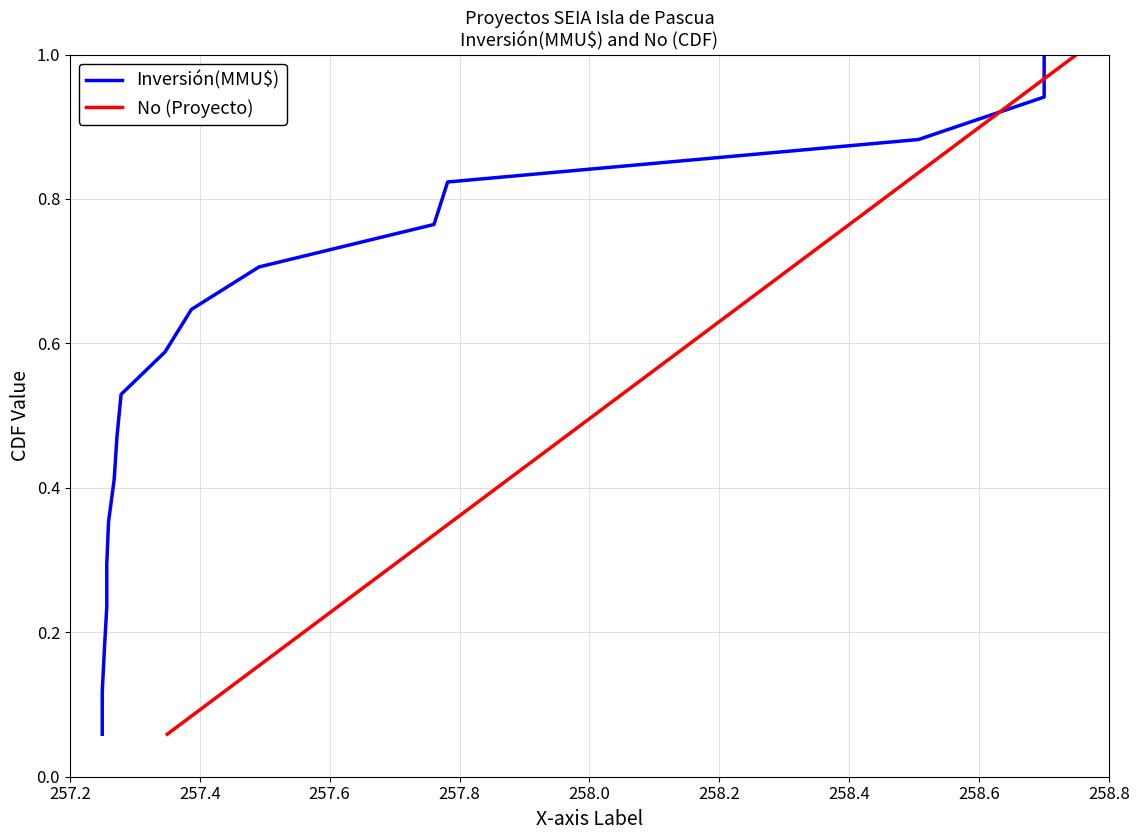

Does the chart have visible grid lines?

Yes